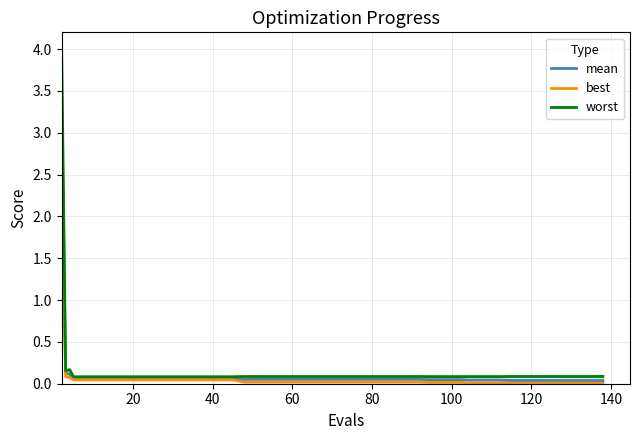

Reading right to left, extract all data points from this chart.

mean: 0.0	0.0	0.0	0.0	0.0	0.0	0.0	0.0	0.0	0.0	0.0	0.0	0.0	0.0	0.1	0.1	0.1	0.1	0.1	0.1	0.1	0.1	0.1	0.1	0.1	0.1	0.1	0.1	0.1	0.1	0.1	0.1	0.1	0.1	0.1	0.1	0.1	0.1	0.1	3.4
best: 0.0	0.0	0.0	0.0	0.0	0.0	0.0	0.0	0.0	0.0	0.0	0.0	0.0	0.0	0.0	0.0	0.0	0.0	0.0	0.0	0.0	0.0	0.0	0.0	0.0	0.0	0.0	0.0	0.0	0.0	0.0	0.0	0.0	0.0	0.0	0.0	0.0	0.1	0.1	2.8
worst: 0.1	0.1	0.1	0.1	0.1	0.1	0.1	0.1	0.1	0.1	0.1	0.1	0.1	0.1	0.1	0.1	0.1	0.1	0.1	0.1	0.1	0.1	0.1	0.1	0.1	0.1	0.1	0.1	0.1	0.1	0.1	0.1	0.1	0.1	0.1	0.1	0.1	0.2	0.2	4.0